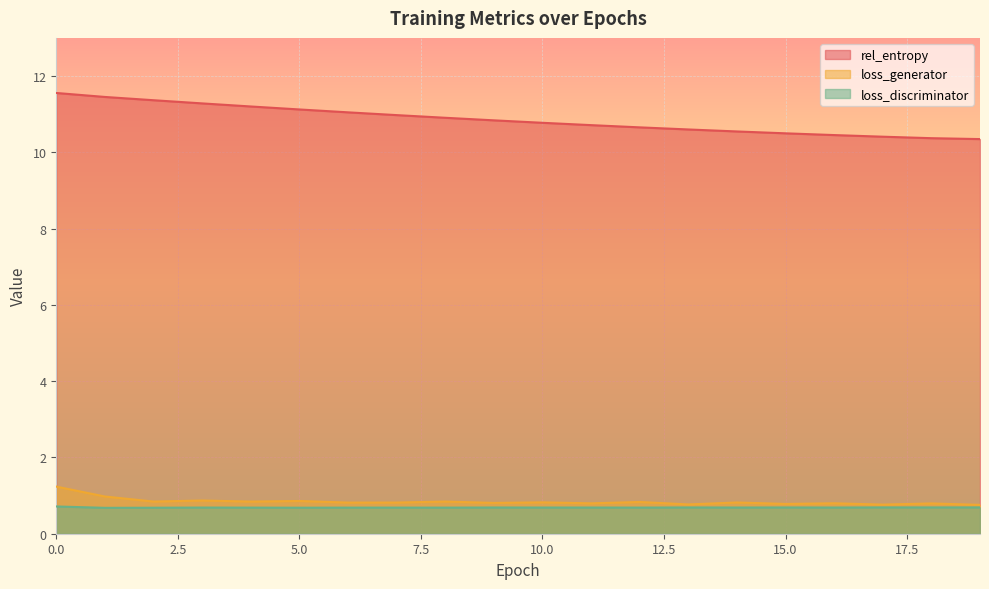

Reading left to right, what are all the values shown in this chart?

rel_entropy: 11.6	11.5	11.4	11.3	11.2	11.1	11.0	11.0	10.9	10.8	10.8	10.7	10.7	10.6	10.5	10.5	10.5	10.4	10.4	10.3
loss_generator: 1.2	1.0	0.8	0.9	0.8	0.9	0.8	0.8	0.8	0.8	0.8	0.8	0.8	0.8	0.8	0.8	0.8	0.8	0.8	0.8
loss_discriminator: 0.7	0.7	0.7	0.7	0.7	0.7	0.7	0.7	0.7	0.7	0.7	0.7	0.7	0.7	0.7	0.7	0.7	0.7	0.7	0.7